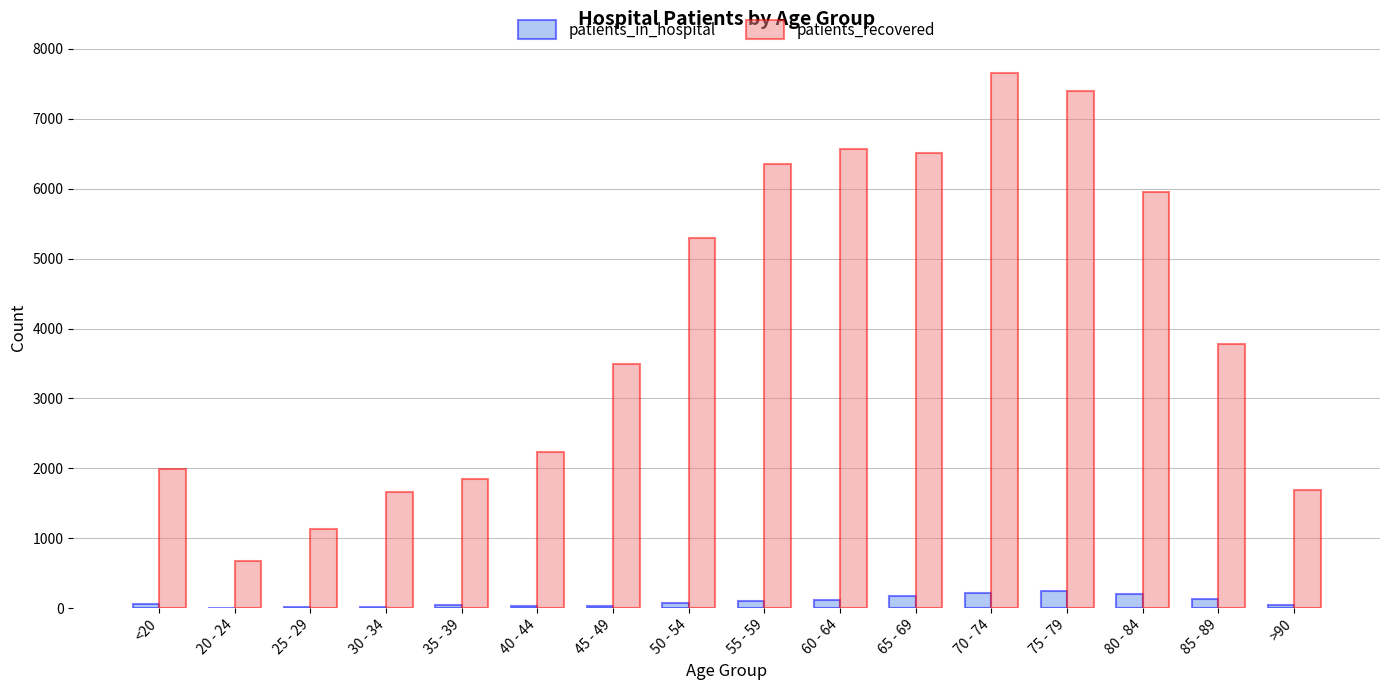

Is the value of patients_in_hospital at <20 greater than the value of patients_recovered at 65 - 69?

No